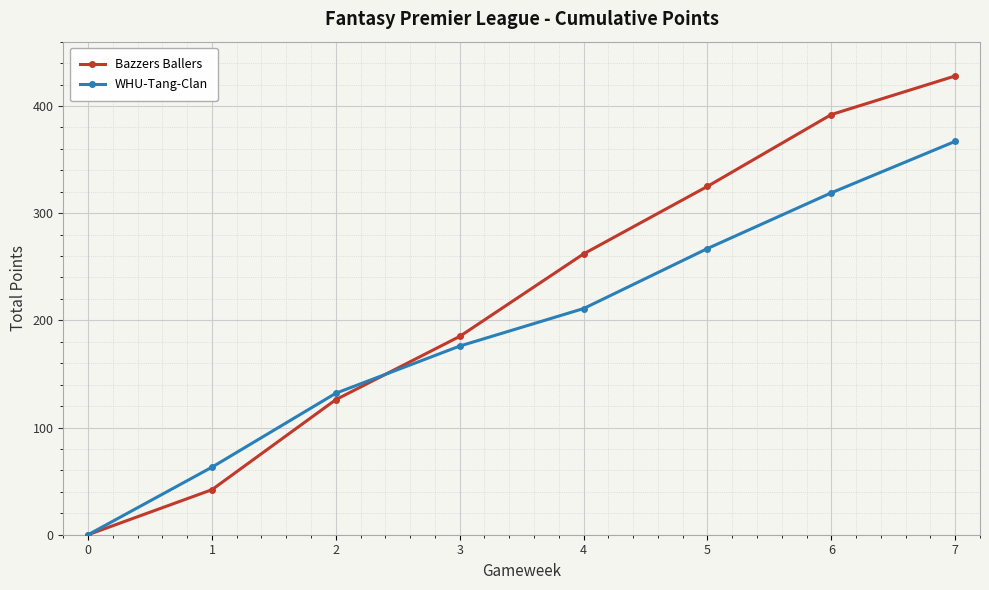

Which series has the largest total across all categories?

Bazzers Ballers